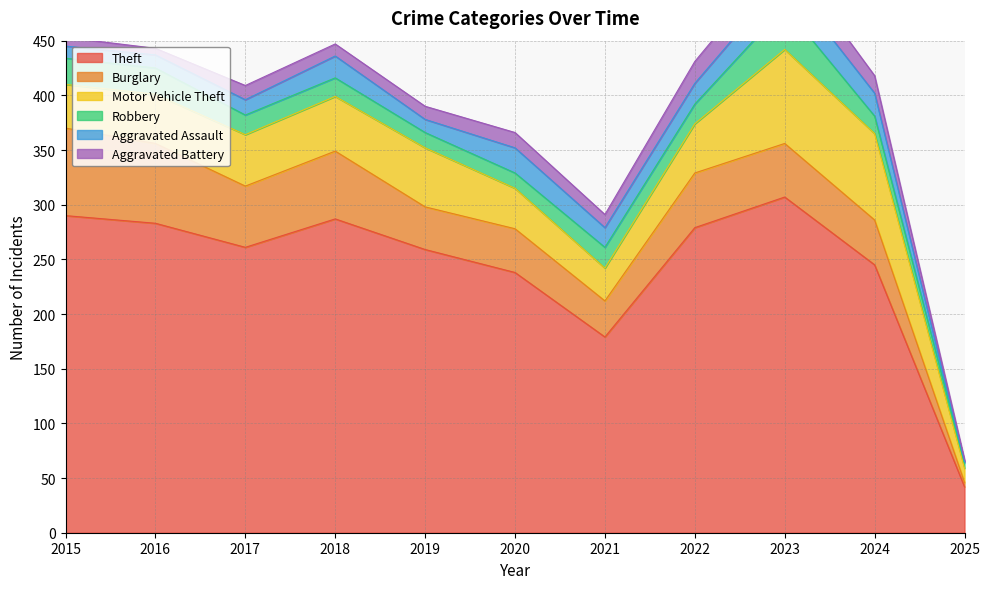

Between 2024 and 2018, which is larger?

2018